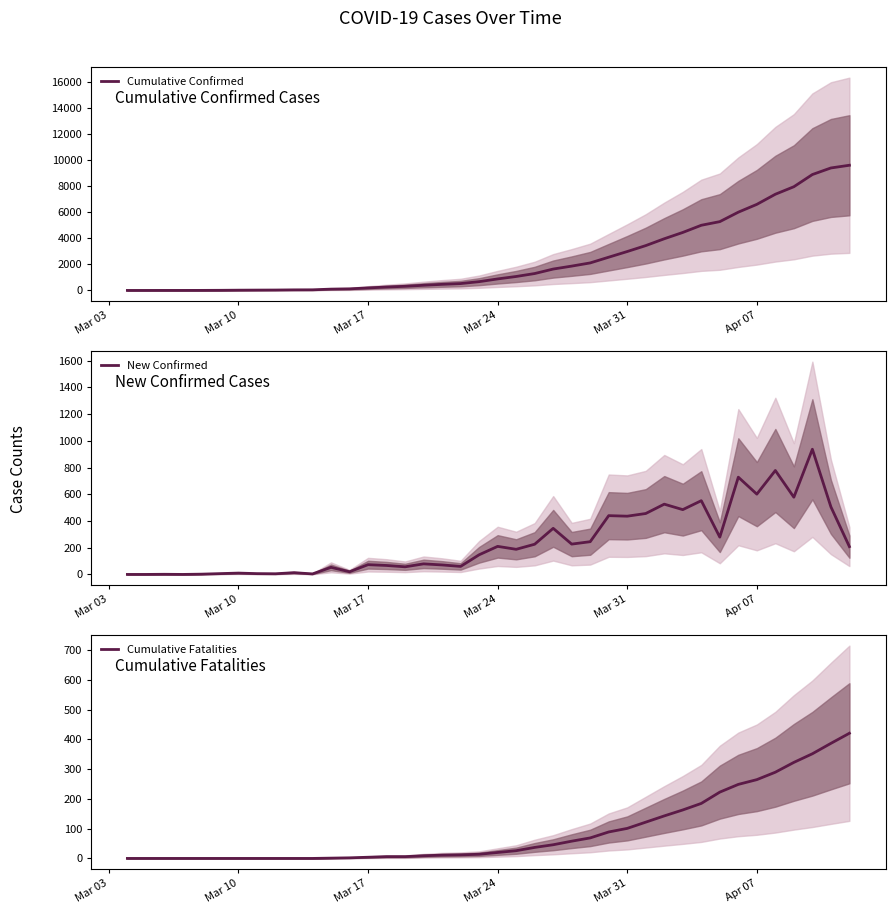

The value of Cumulative Confirmed at Mar 31 is 2991. True or false?

True